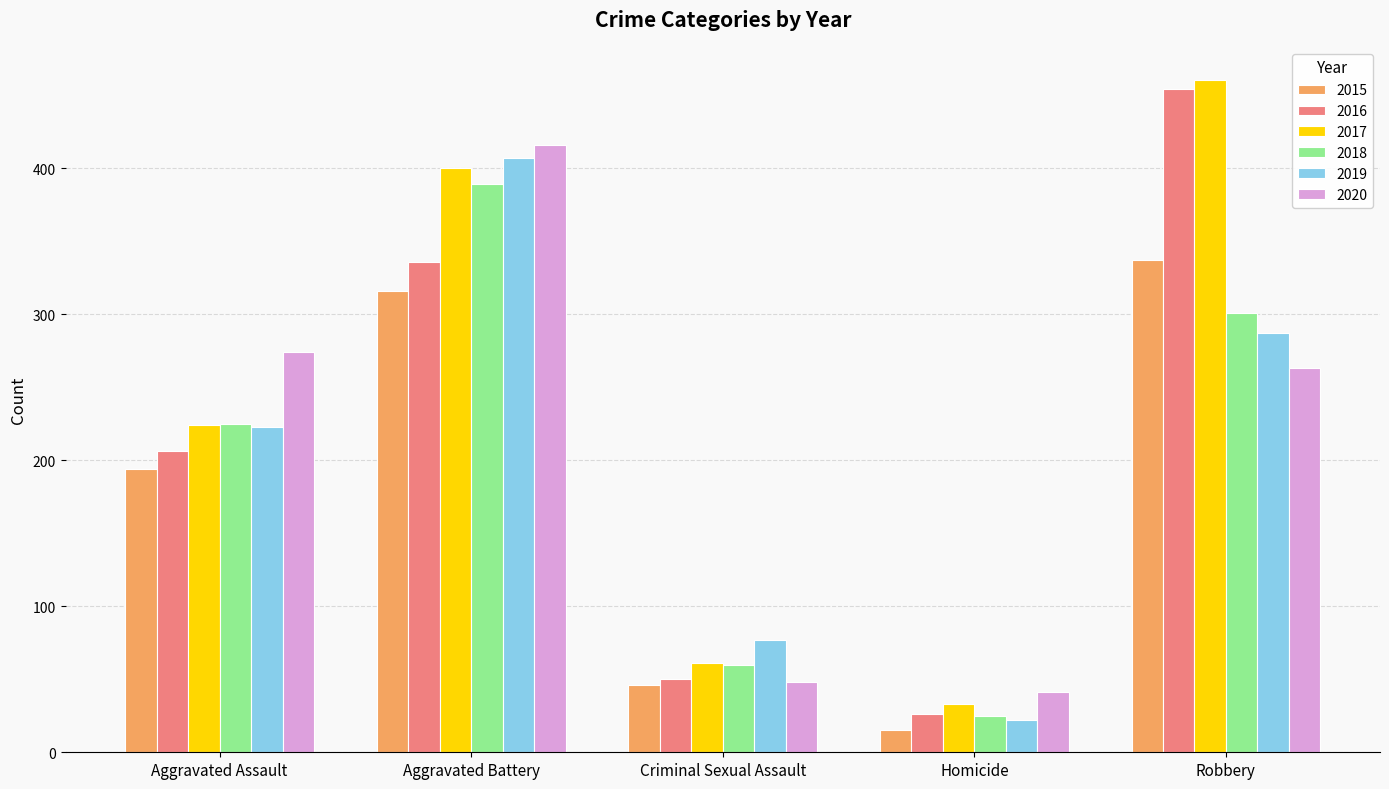

At Robbery, list the series in order from smallest to largest.

2020, 2019, 2018, 2015, 2016, 2017